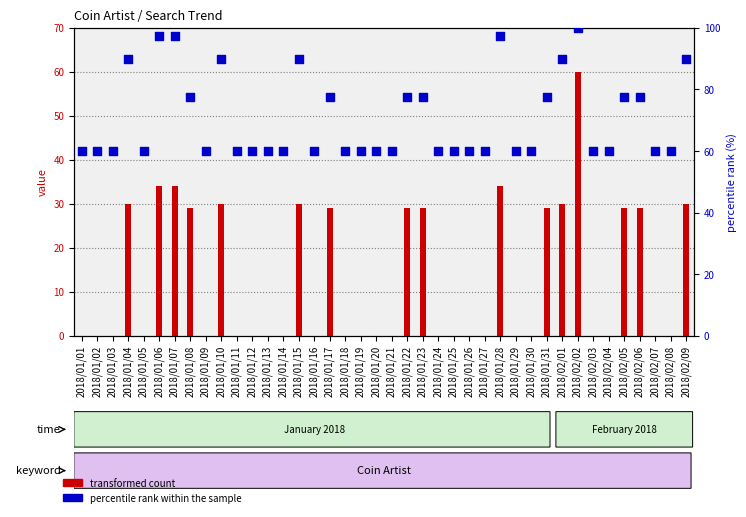

Which series contains the highest Y value?

percentile rank within the sample